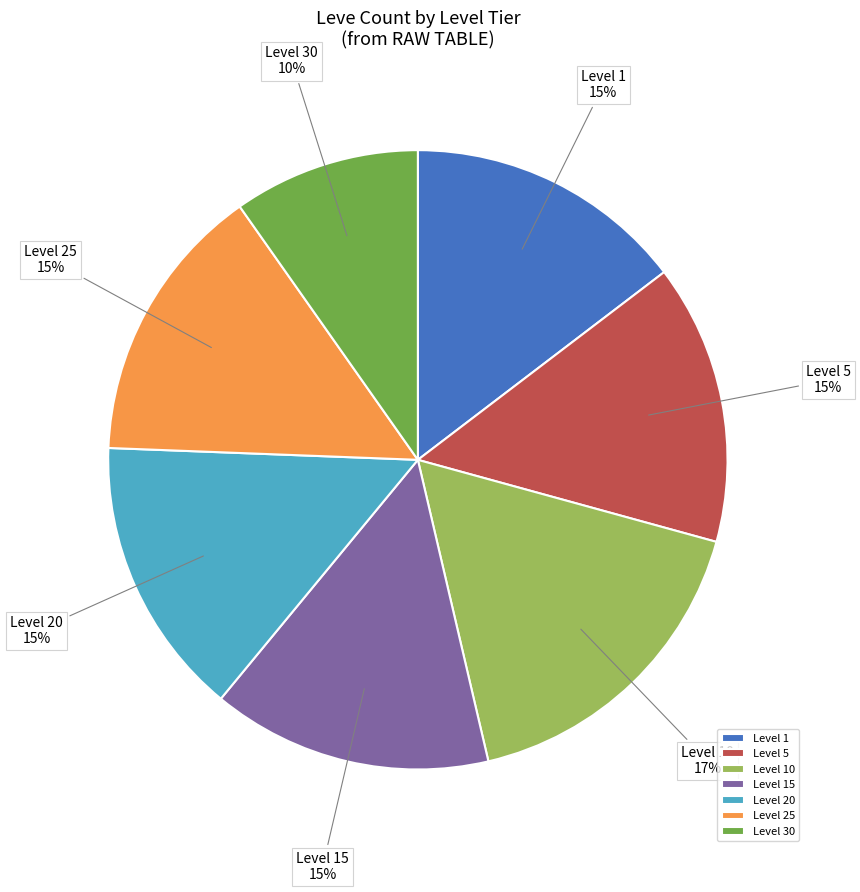

Is there a majority slice in this chart?

No